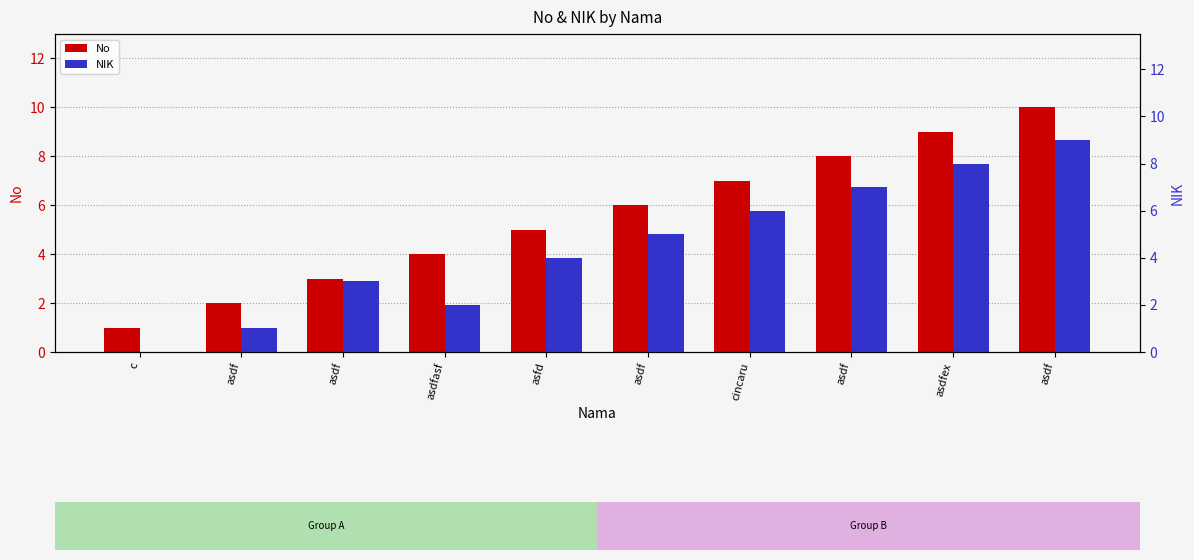

What is the greatest value displayed?

10